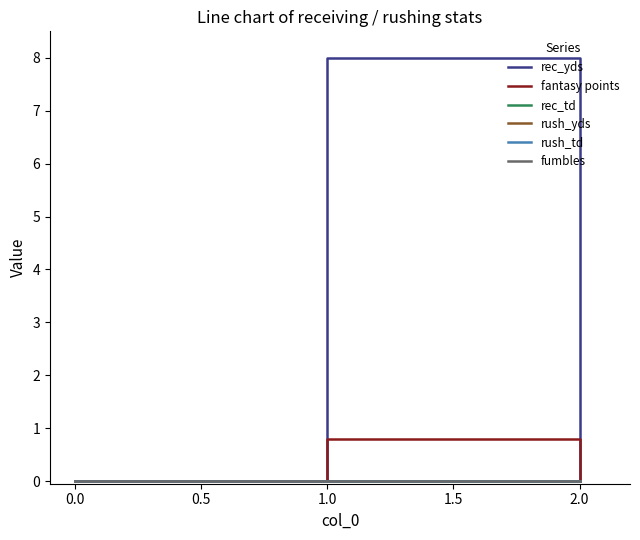

Which series has the largest range (max minus min)?

rec_yds